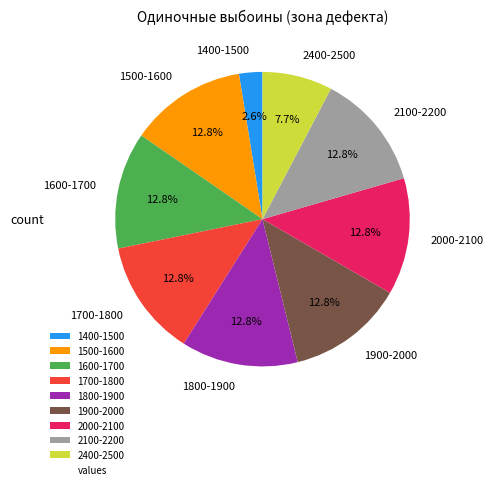

What percentage is the 2000-2100 slice, to the nearest percent?

13%